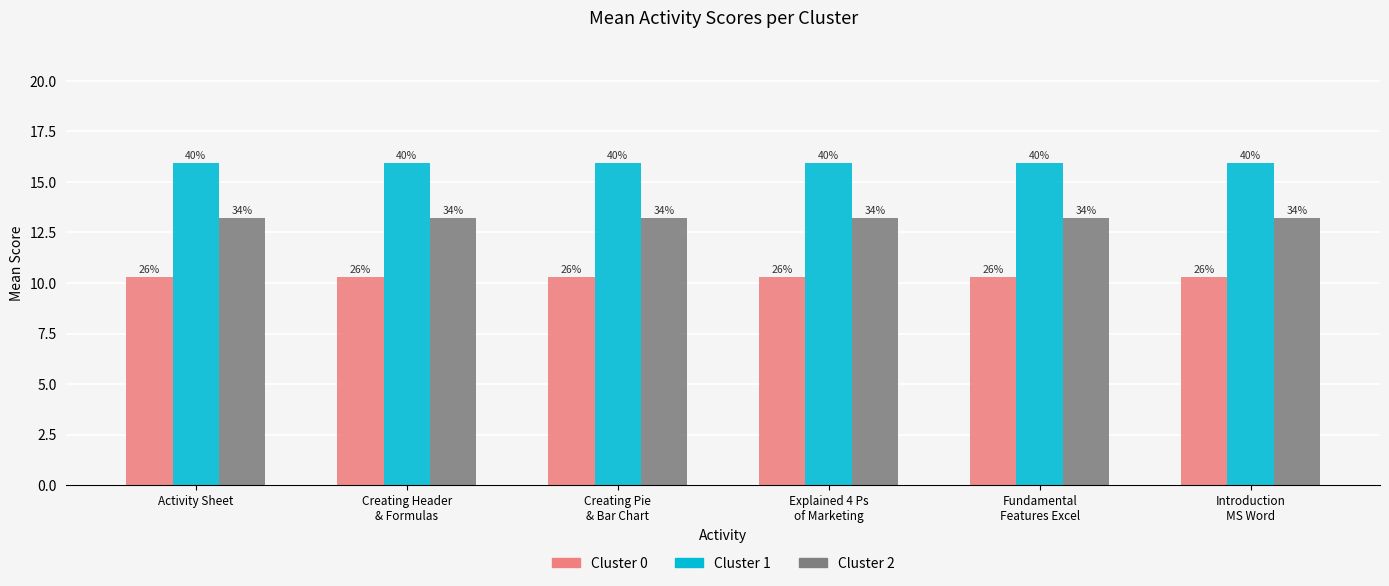

At which category does the chart reach its minimum across all series?

Activity Sheet